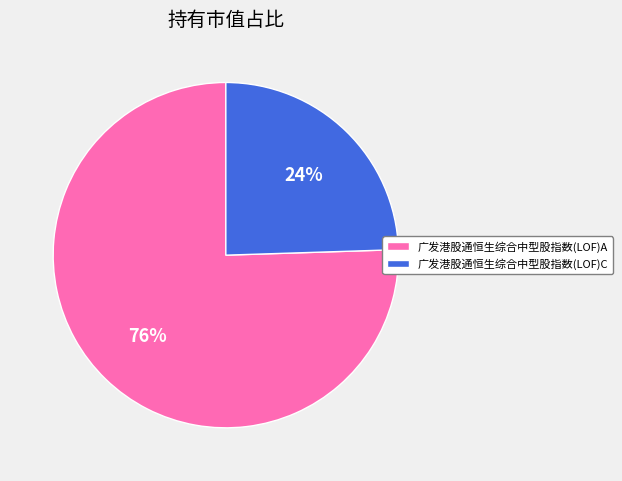

How many segments does this pie chart have?

2